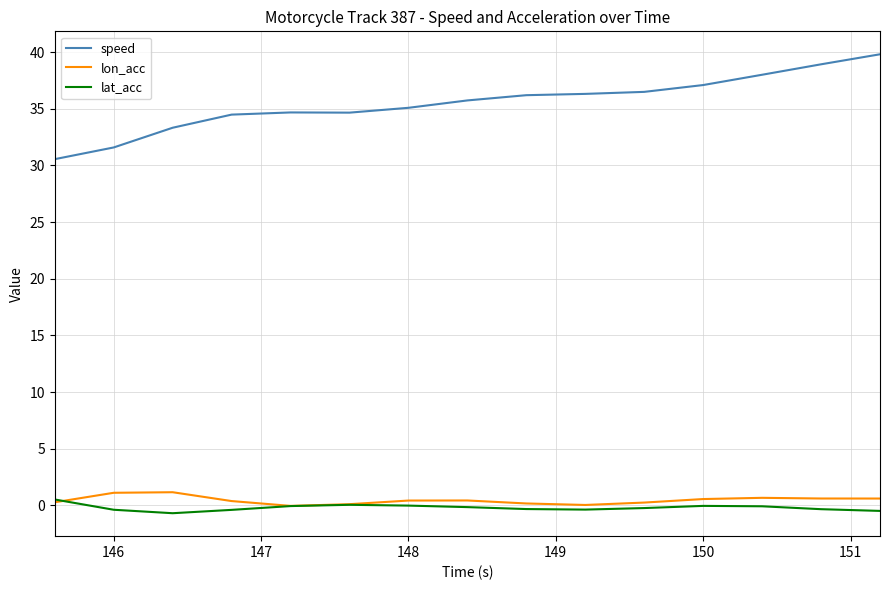

Is this an area chart (filled region under the line)?

No